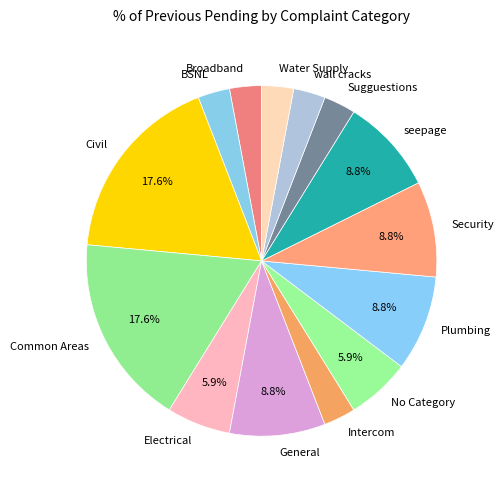

Between Common Areas and Water Supply, which is larger?

Common Areas